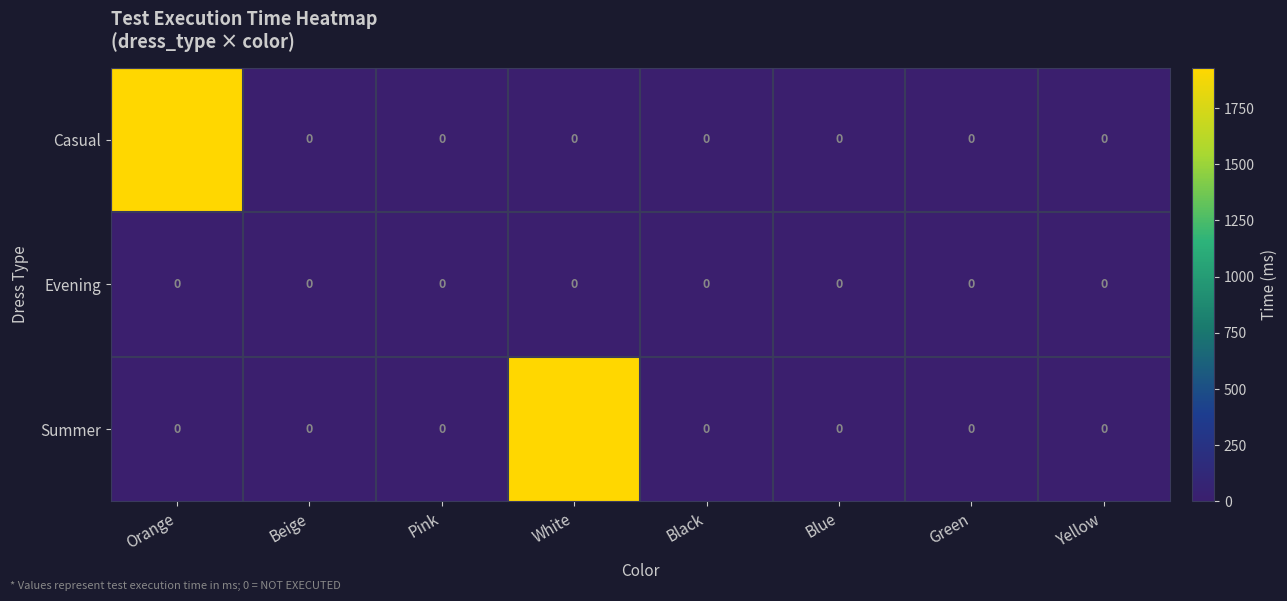

Reading right to left, transcribe all the data shown in this chart.

Casual: Yellow=0	Green=0	Blue=0	Black=0	White=0	Pink=0	Beige=0	Orange=1930
Evening: Yellow=0	Green=0	Blue=0	Black=0	White=0	Pink=0	Beige=0	Orange=0
Summer: Yellow=0	Green=0	Blue=0	Black=0	White=1930	Pink=0	Beige=0	Orange=0